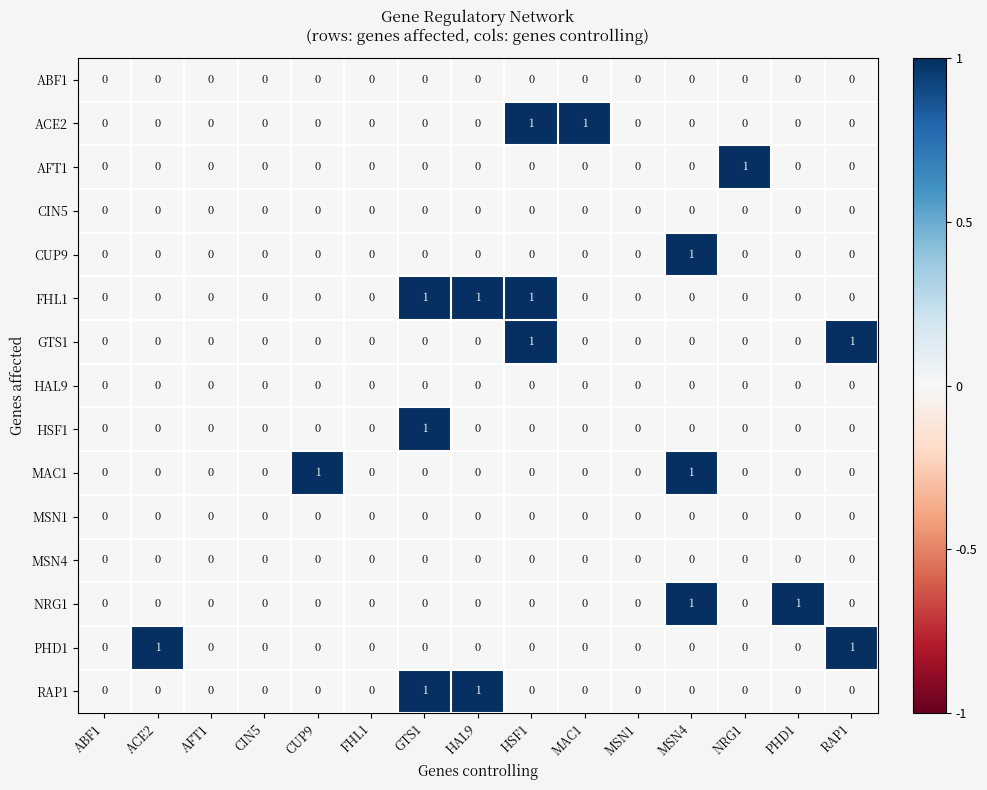

Is it true that RAP1 equals 0 at AFT1?

True